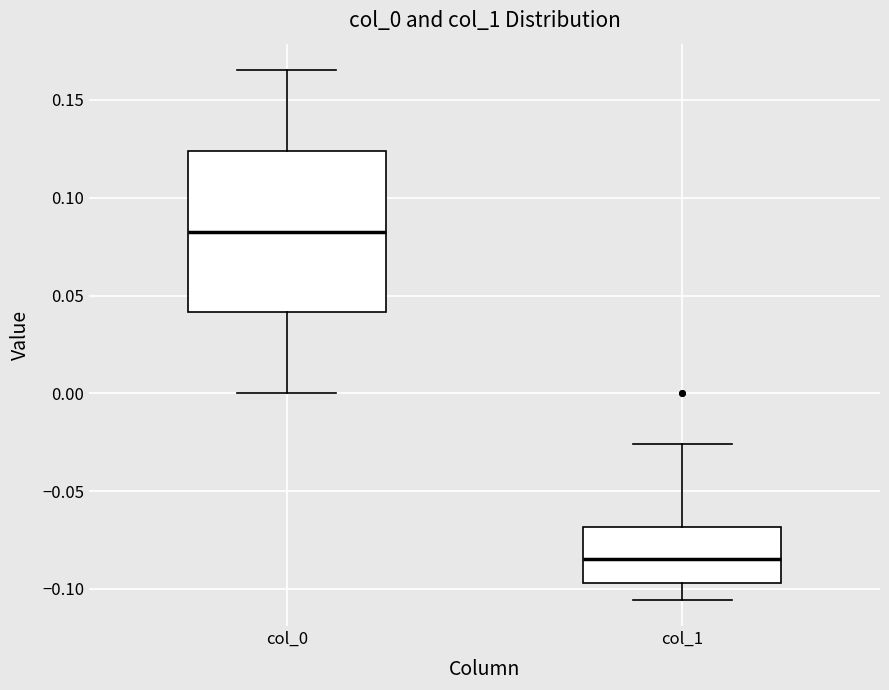

Where does the lower whisker of the box for col_1 end on the y-axis? The values are not printed on the chart, so give them approximately, as read against the axis.

-0.105